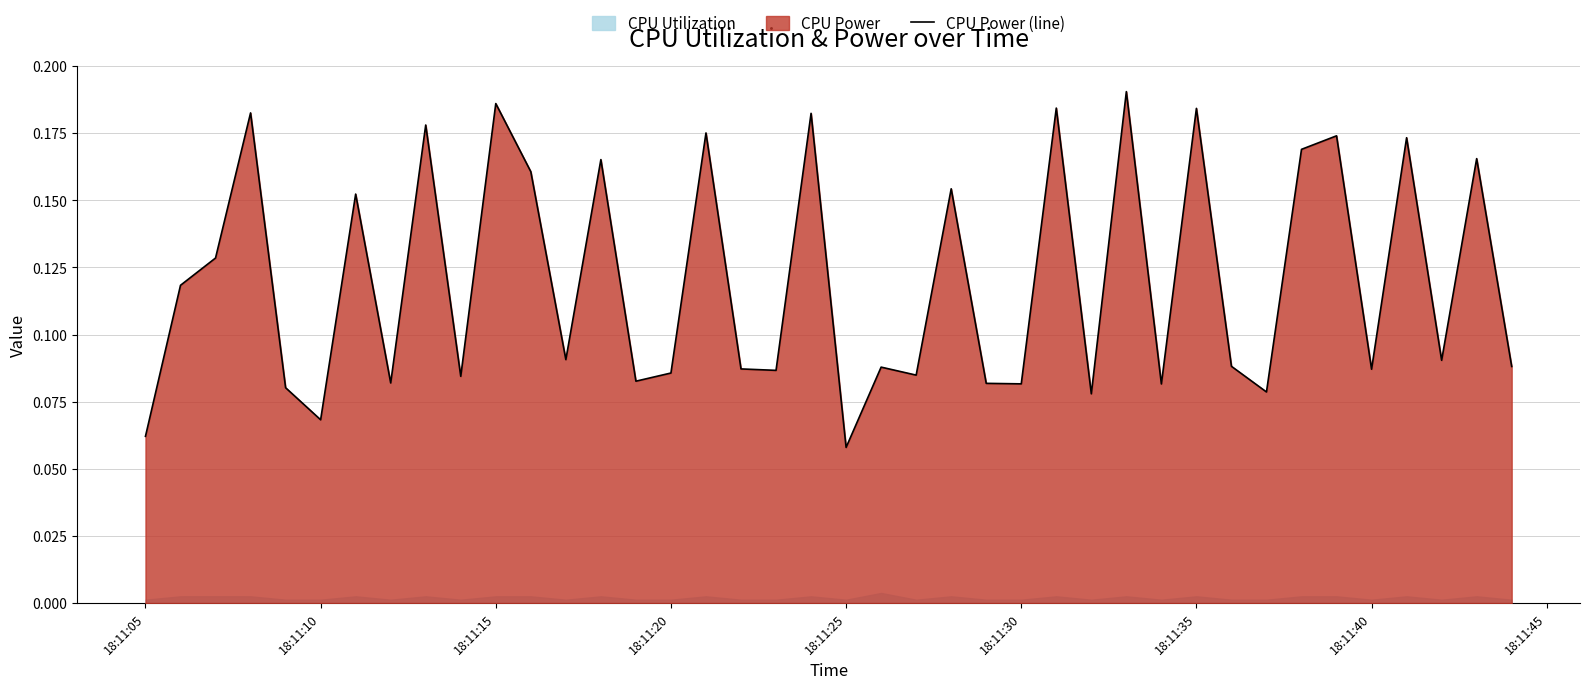

What is the value of the 28th point from the left?

0.1